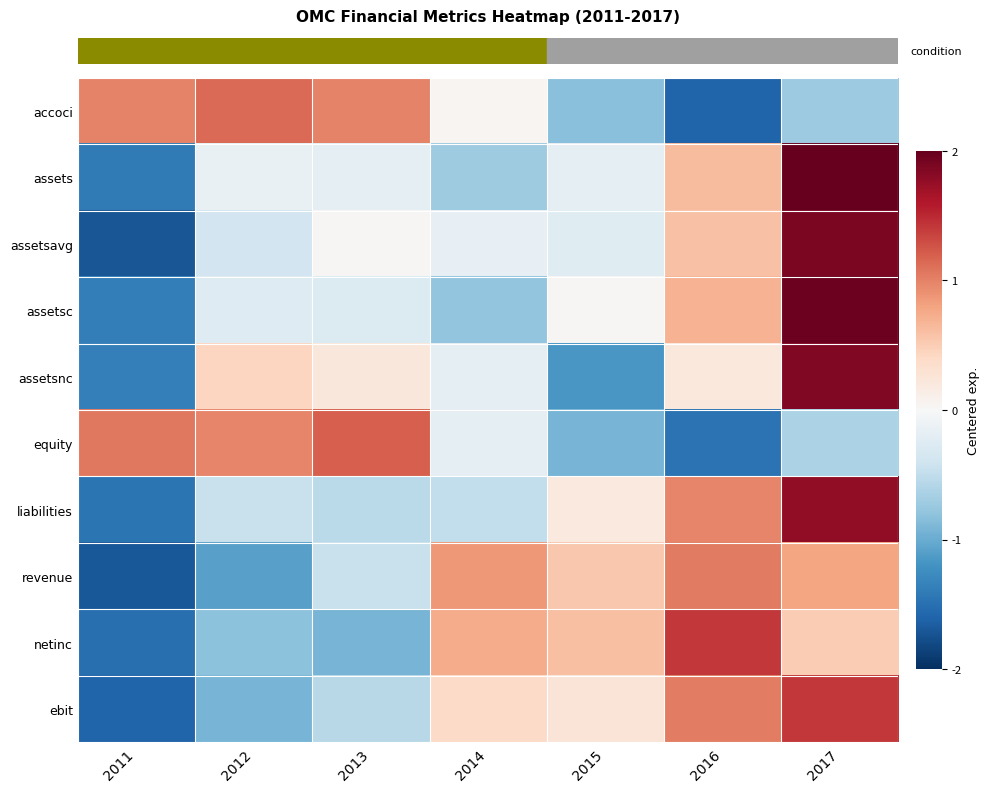

Reading left to right, extract all data points from this chart.

row_0: 2011=1.0	2012=1.1	2013=1.0	2014=0.0	2015=-0.8	2016=-1.6	2017=-0.7
row_1: 2011=-1.4	2012=-0.1	2013=-0.2	2014=-0.7	2015=-0.2	2016=0.6	2017=2.0
row_2: 2011=-1.7	2012=-0.4	2013=0.0	2014=-0.2	2015=-0.2	2016=0.6	2017=1.9
row_3: 2011=-1.4	2012=-0.3	2013=-0.3	2014=-0.8	2015=0.0	2016=0.7	2017=2.0
row_4: 2011=-1.4	2012=0.4	2013=0.2	2014=-0.2	2015=-1.2	2016=0.2	2017=1.9
row_5: 2011=1.1	2012=1.0	2013=1.2	2014=-0.2	2015=-0.9	2016=-1.5	2017=-0.6
row_6: 2011=-1.5	2012=-0.4	2013=-0.5	2014=-0.5	2015=0.2	2016=1.0	2017=1.8
row_7: 2011=-1.7	2012=-1.1	2013=-0.4	2014=0.9	2015=0.5	2016=1.0	2017=0.8
row_8: 2011=-1.5	2012=-0.8	2013=-0.9	2014=0.7	2015=0.6	2016=1.4	2017=0.5
row_9: 2011=-1.6	2012=-0.9	2013=-0.6	2014=0.4	2015=0.3	2016=1.0	2017=1.4